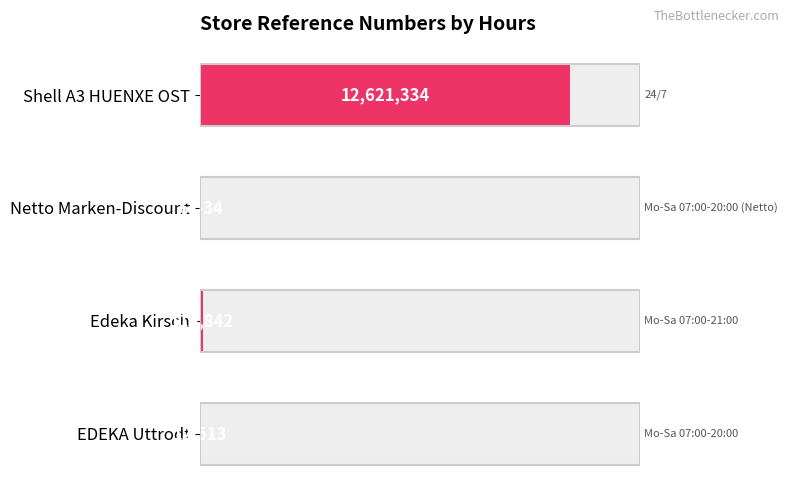

How many bars are there in total?

4